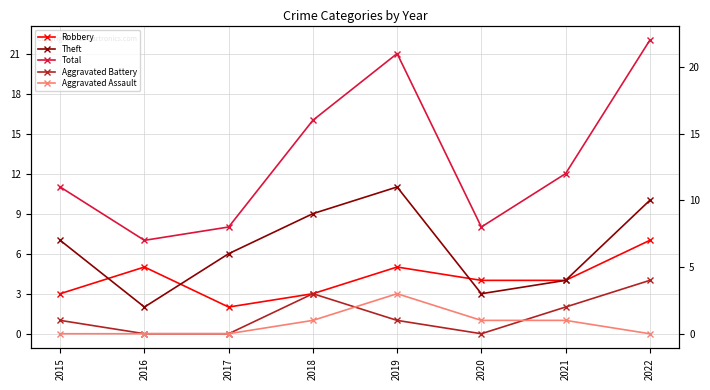

Is it true that Aggravated Battery equals -2 at 2017?

False